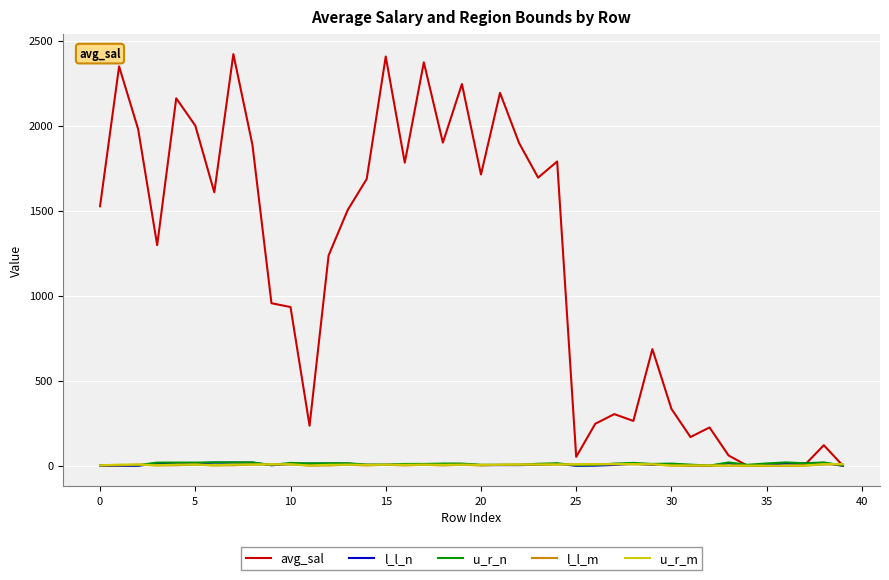

Which series has the largest range (max minus min)?

avg_sal